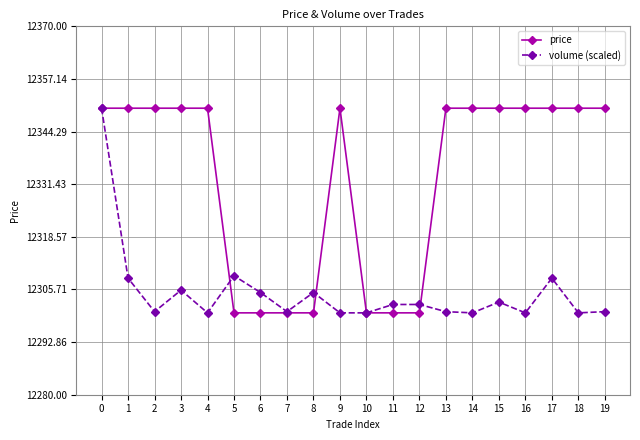

The price series shows 3771.1 at 19. True or false?

False